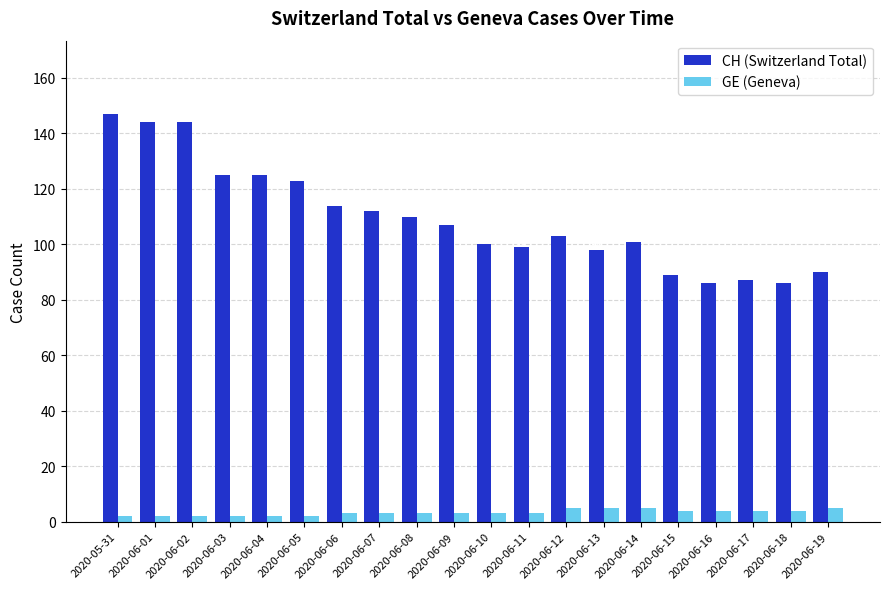

How many bars are there in total?

40